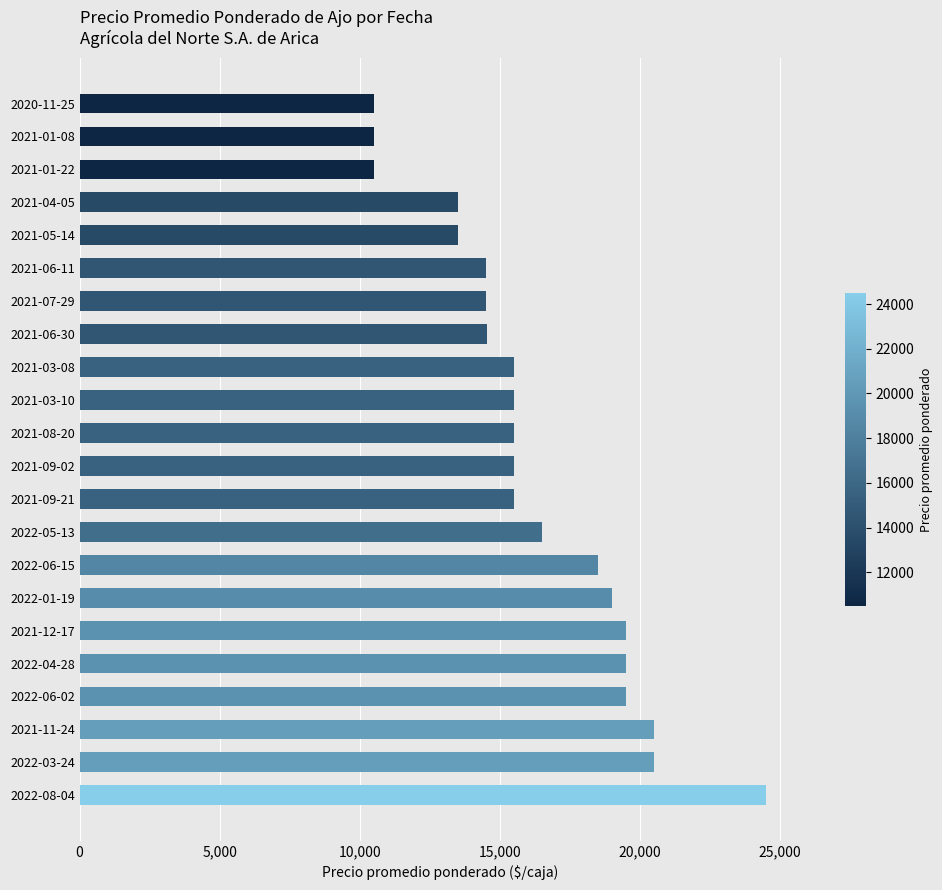

What is the change in value from 2022-01-19 to 2021-05-14?

-5500